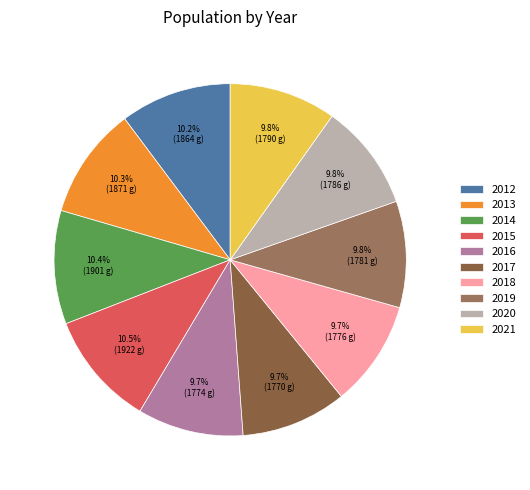

Which has a higher value, 2017 or 2014?

2014